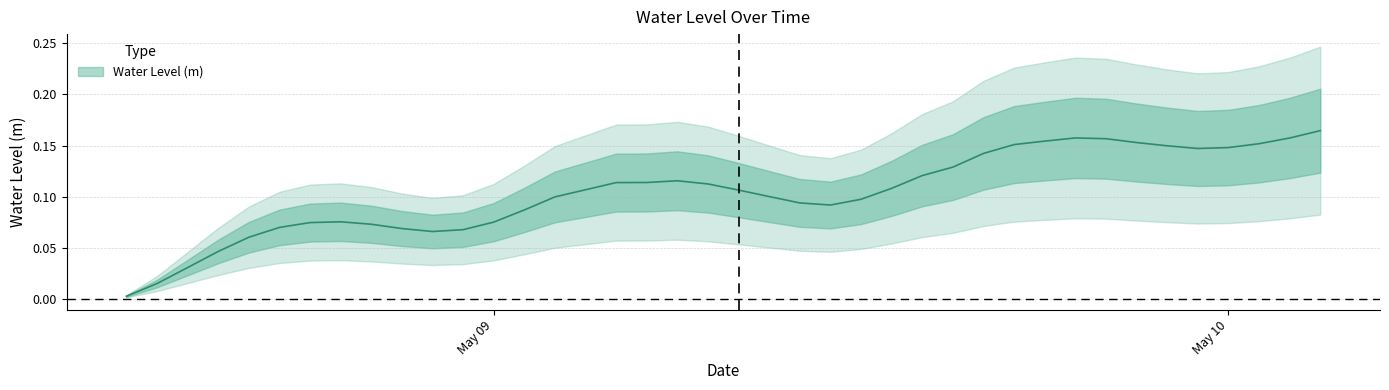

What is the label of the 30th point from the right?

2023-05-08 22:00:00